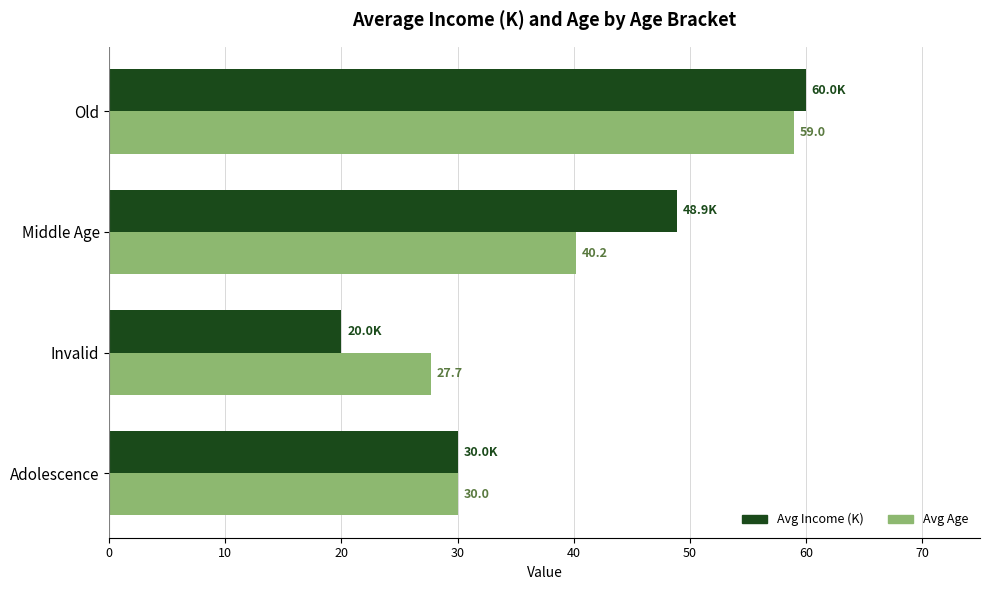

Rank the categories by Avg Age value from lowest to highest.

Invalid, Adolescence, Middle Age, Old